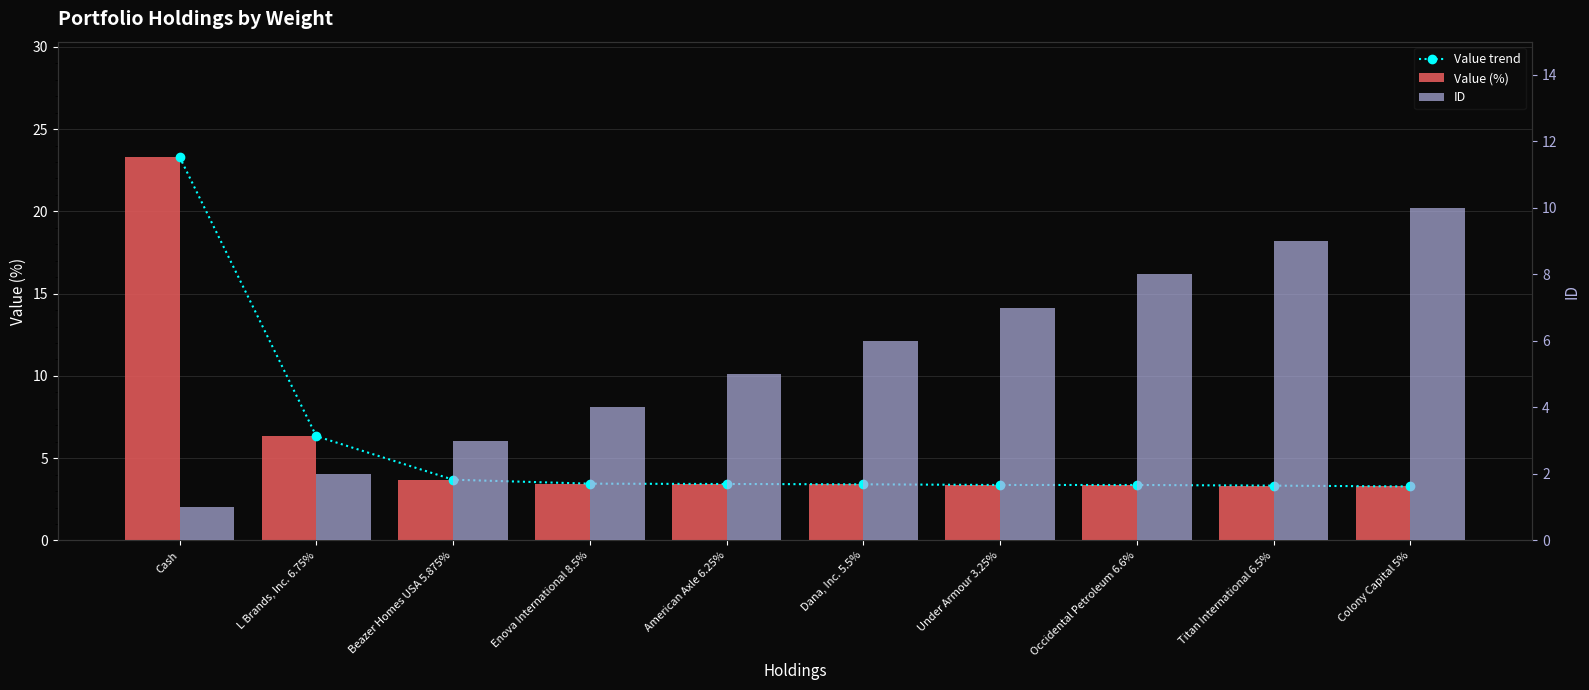

What is the minimum value for ID?

1.0